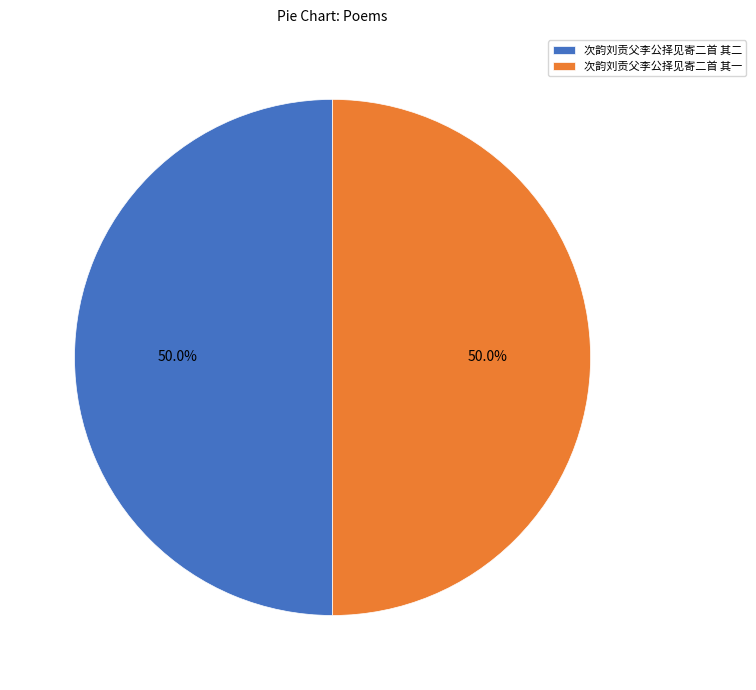

What is the ratio of the value at 次韵刘贡父李公择见寄二首 其二 to the value at 次韵刘贡父李公择见寄二首 其一?

1.0